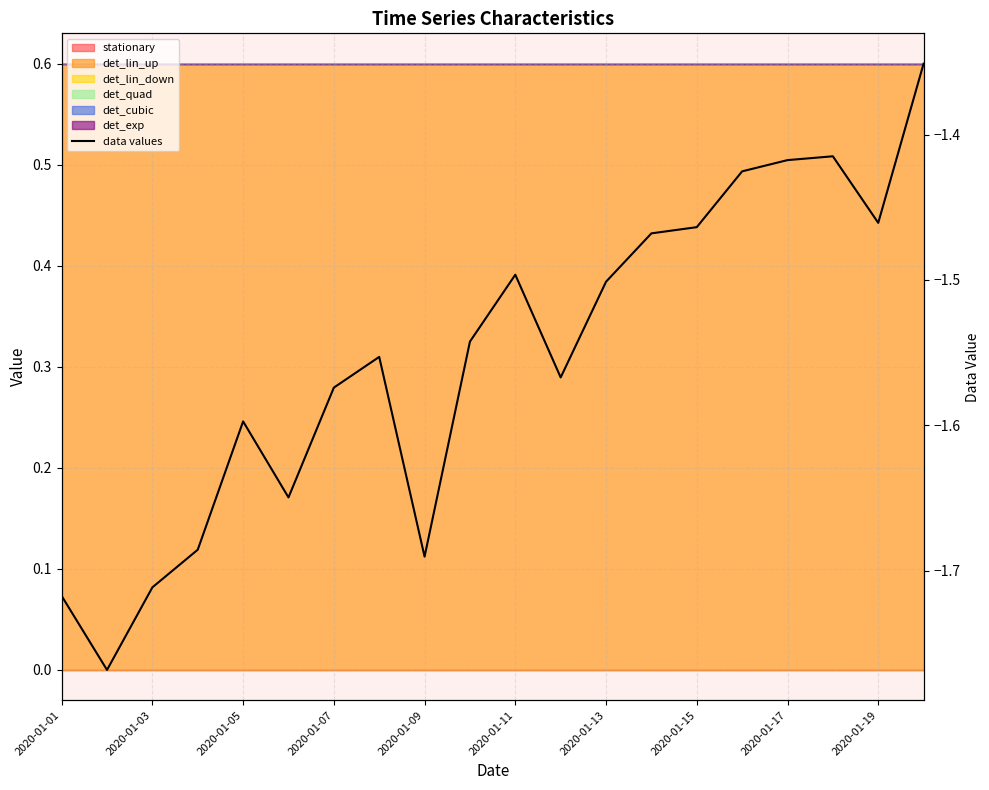

What value does the data have at 19?

-1.4